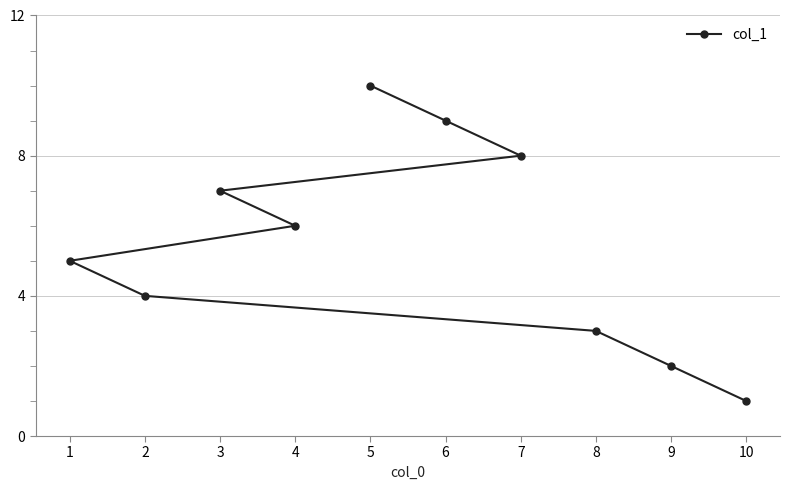

Reading left to right, transcribe all the data shown in this chart.

1=5	2=4	3=7	4=6	5=10	6=9	7=8	8=3	9=2	10=1